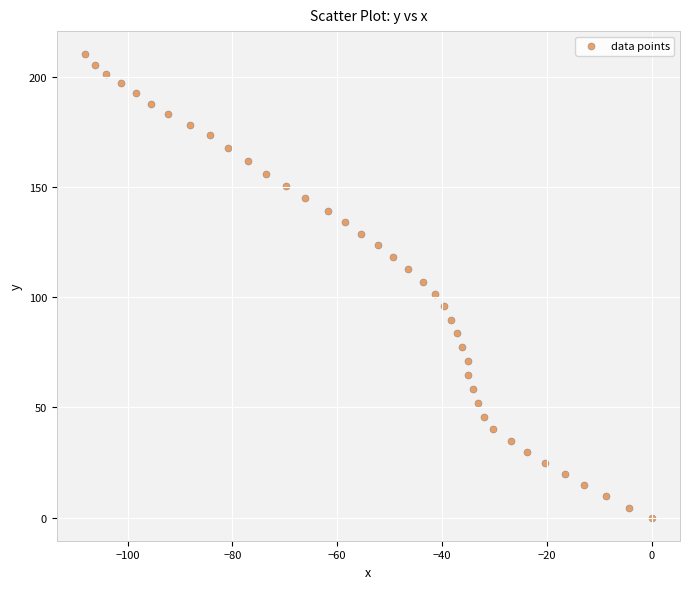

What is the range of X values (max minus min)?

108.1